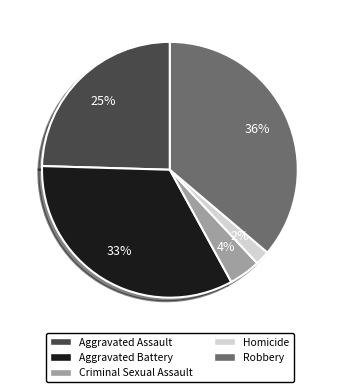

To the nearest percent, what is the average slice percentage?

20%